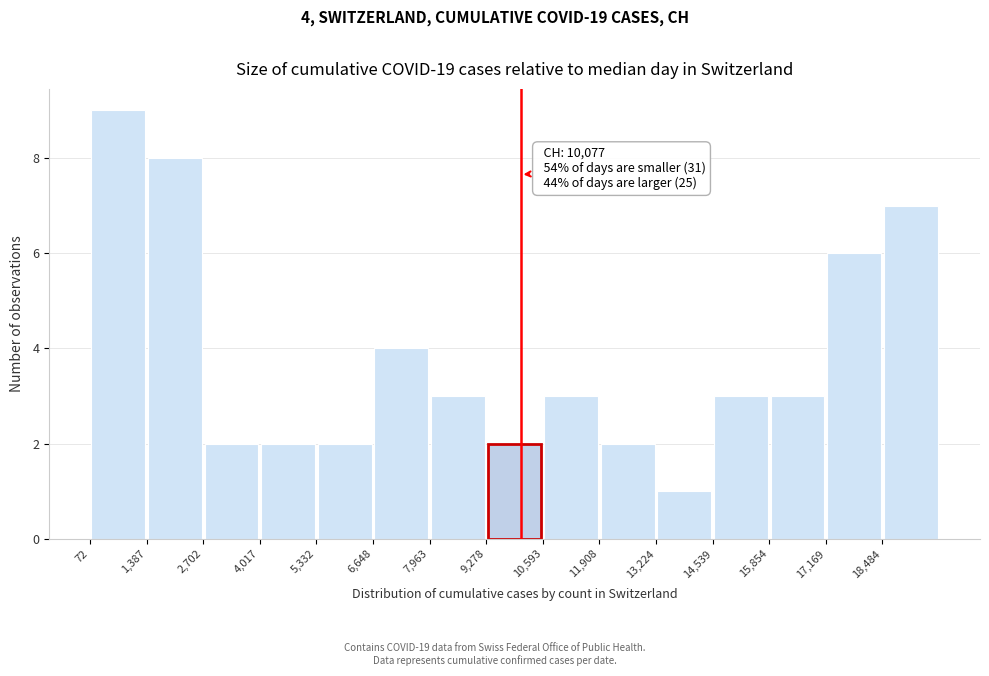

Which range on the x-axis has the tallest bar?

0 to 1400